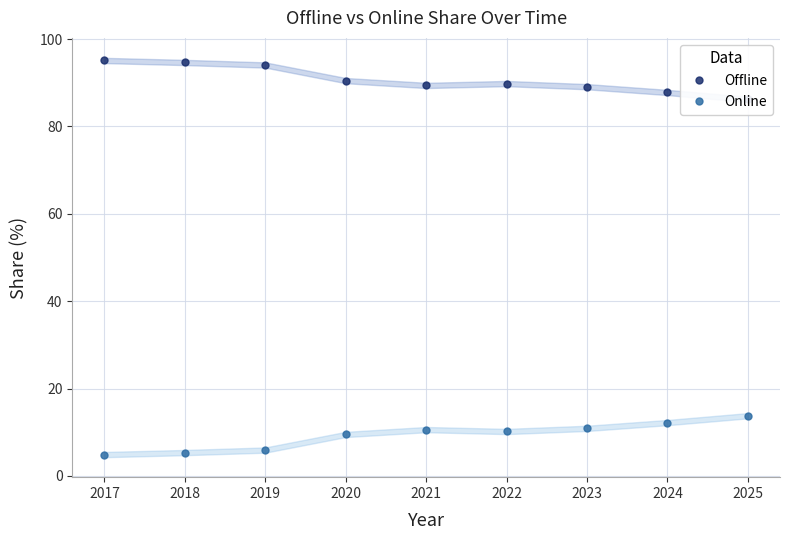

What is the smallest value displayed?

4.9